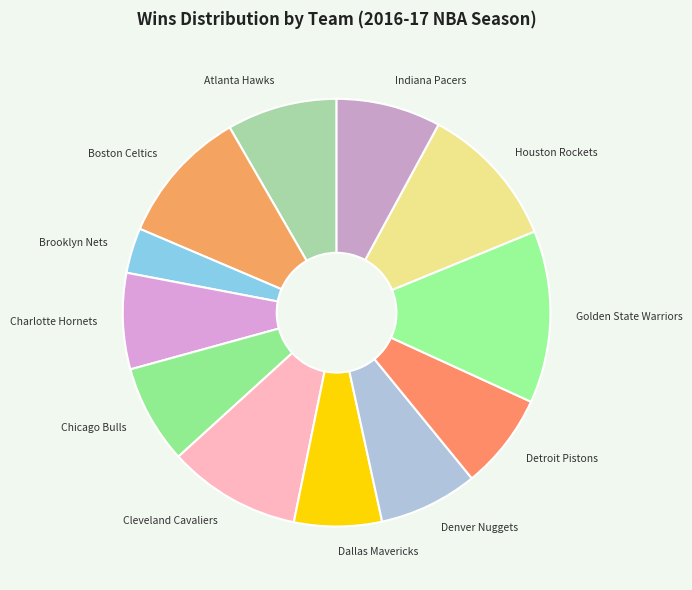

Is there any slice that represents more than half of the pie?

No